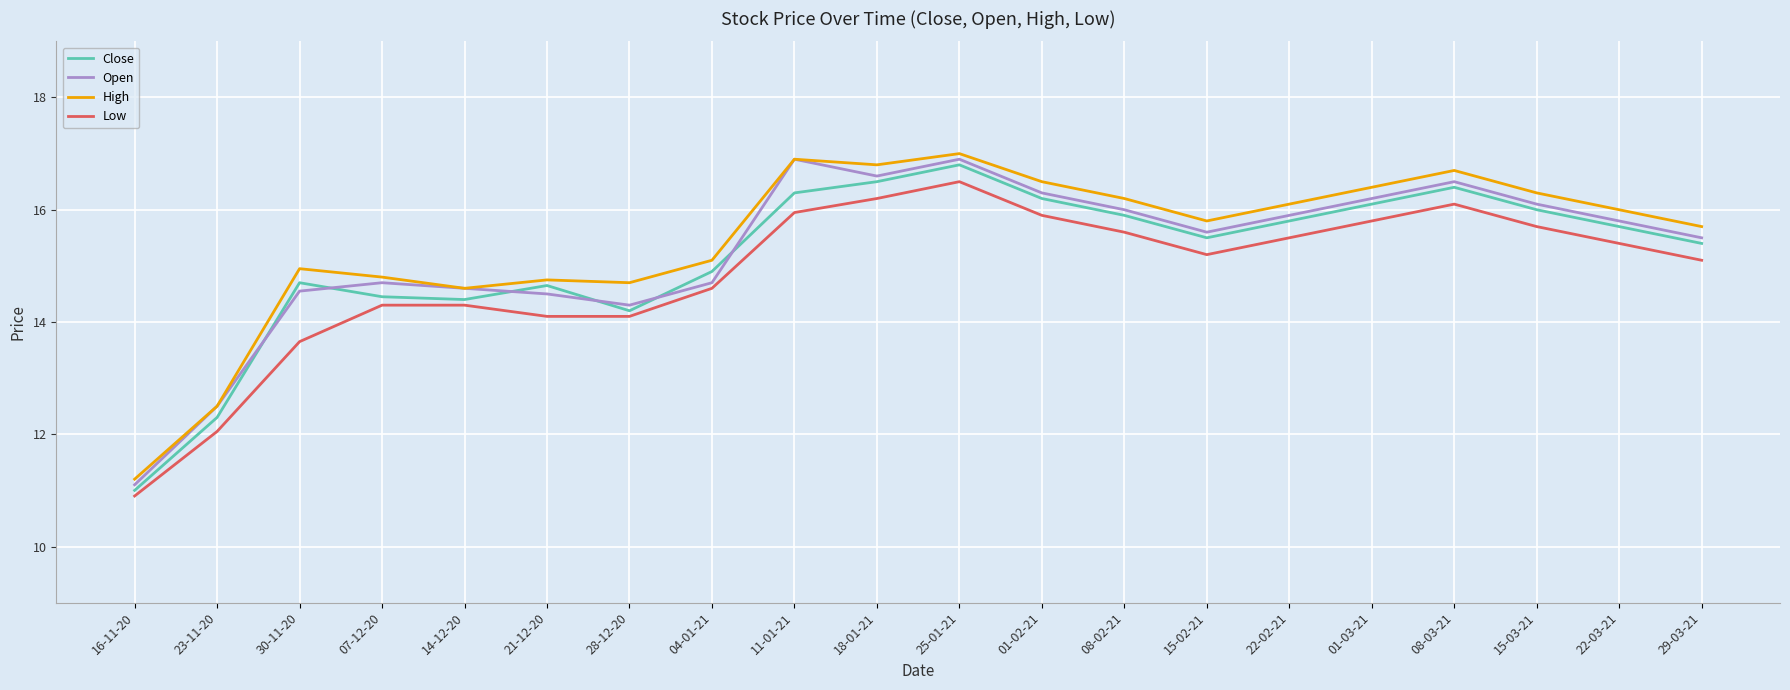

What is the difference between the highest and lowest values at 29-03-21?

0.6